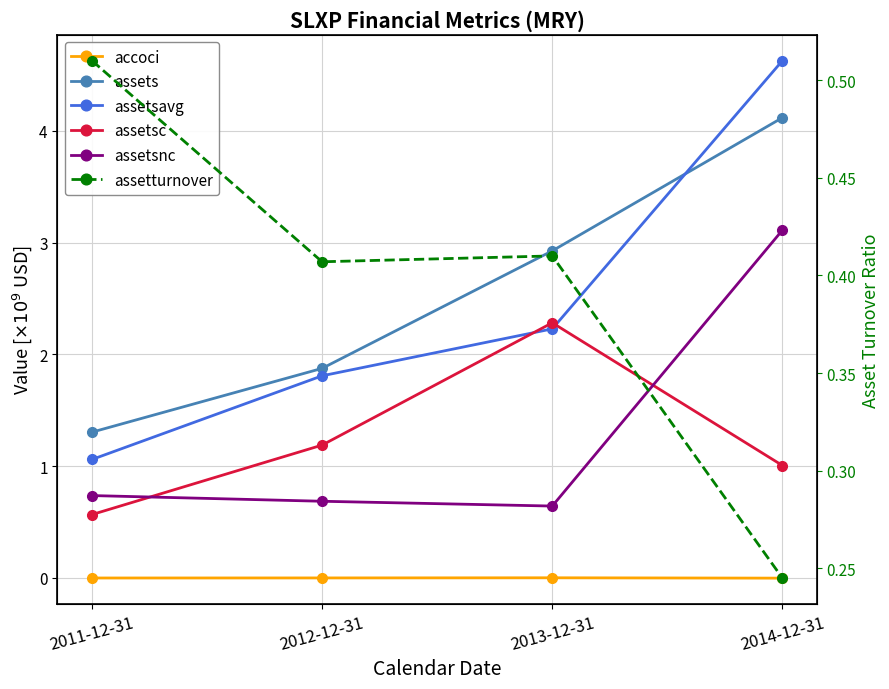

Where is the first local minimum for assetsnc?

2013-12-31